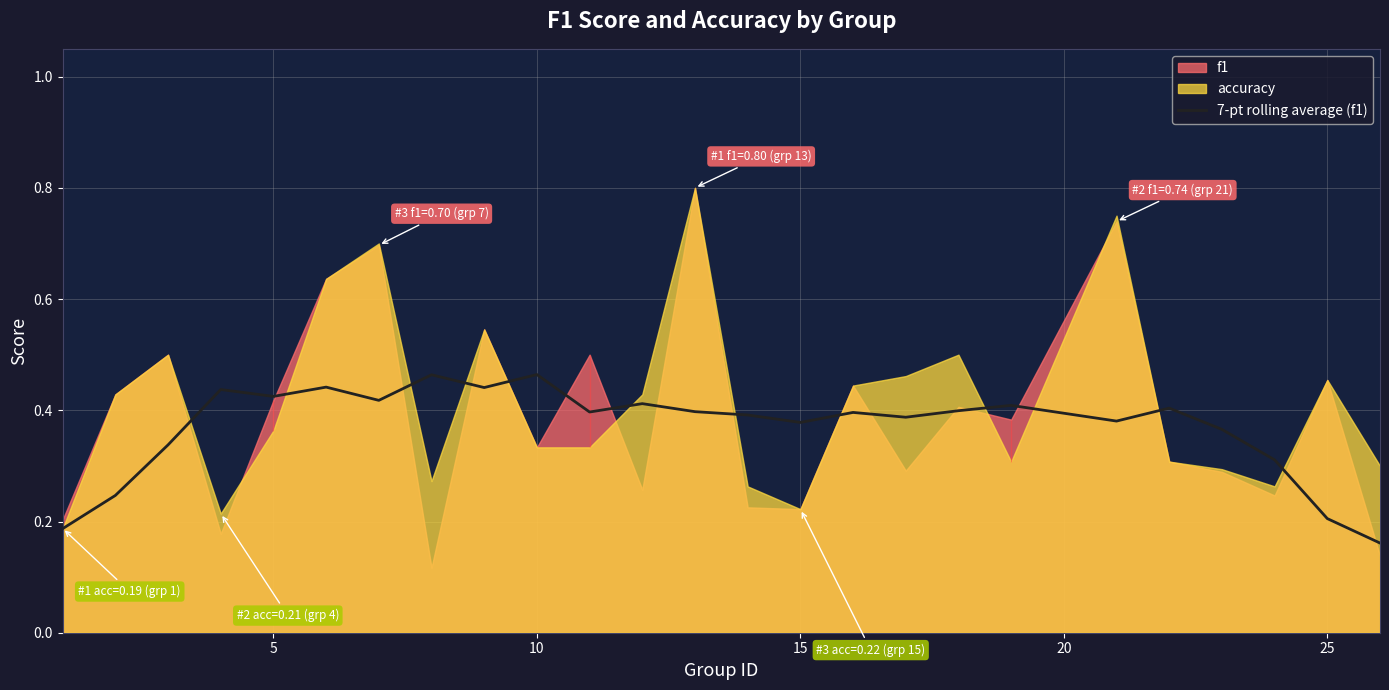

Is it true that 7-pt rolling average (f1) equals 0.2 at 25?

True